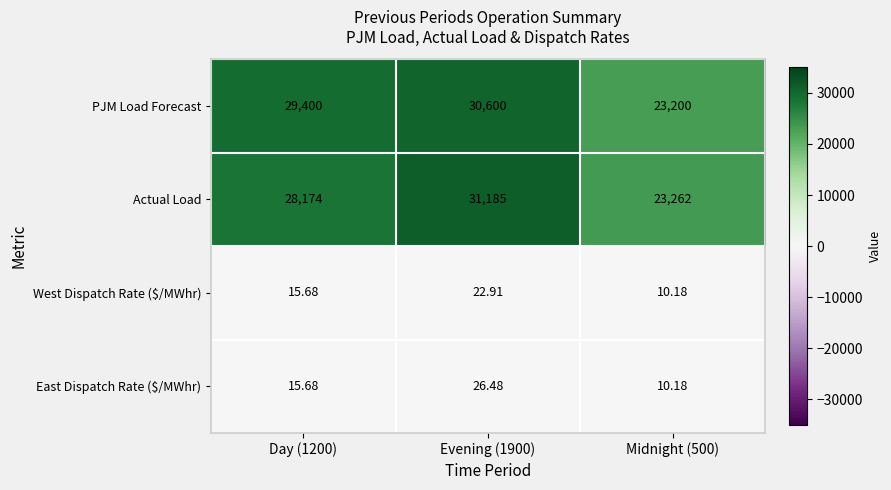

Which series has the largest range (max minus min)?

Actual Load